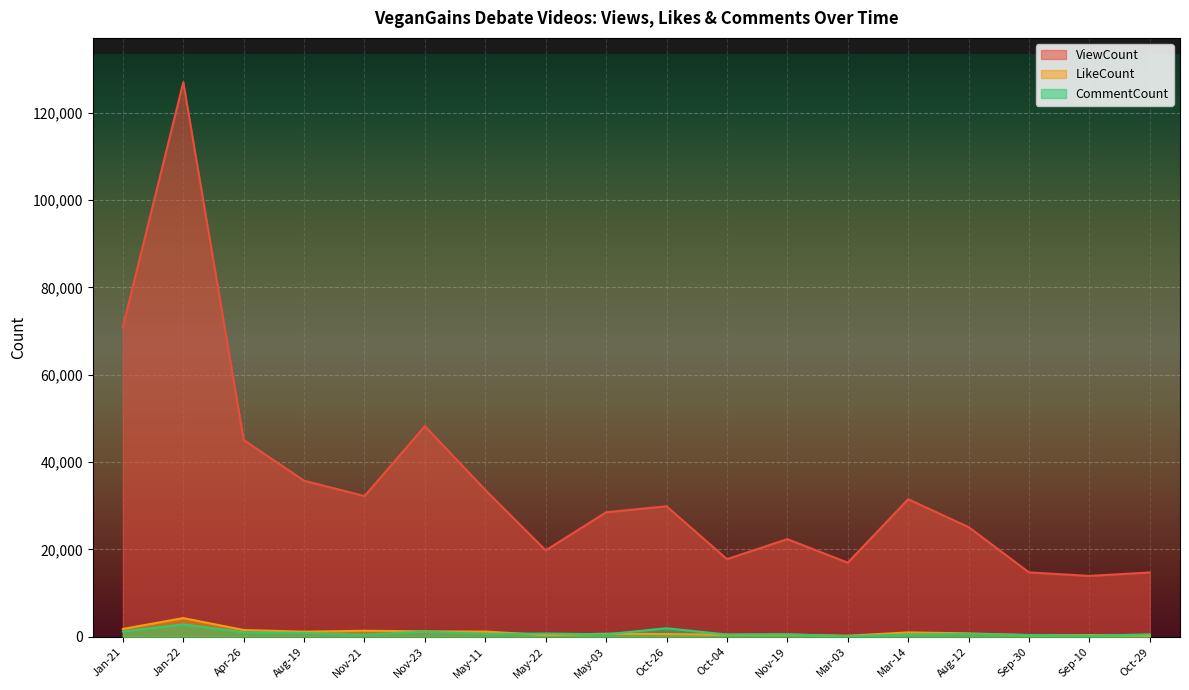

At which category is the sum across all series the highest?

Jan-22